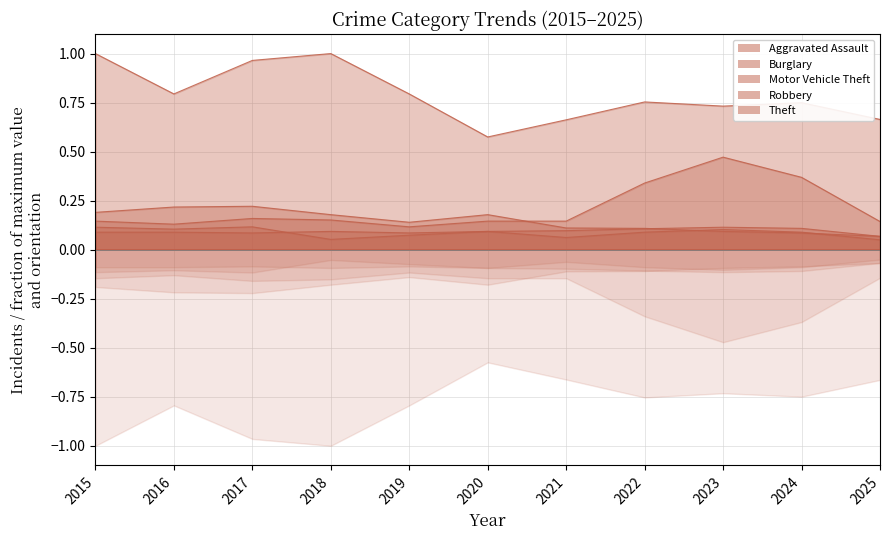

What is the difference between the maximum and second lowest values in the Theft series?

0.3